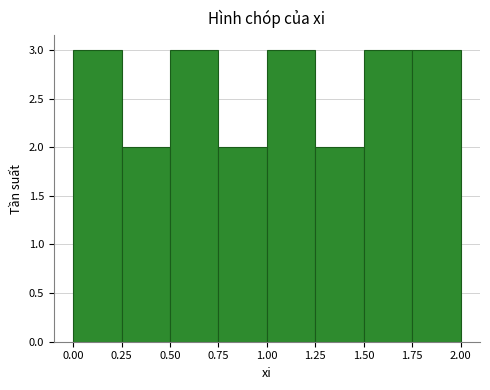

What is the height of the bar covering 1.00 to 1.25 on the x-axis? The values are not printed on the chart, so give them approximately, as read against the axis.

3